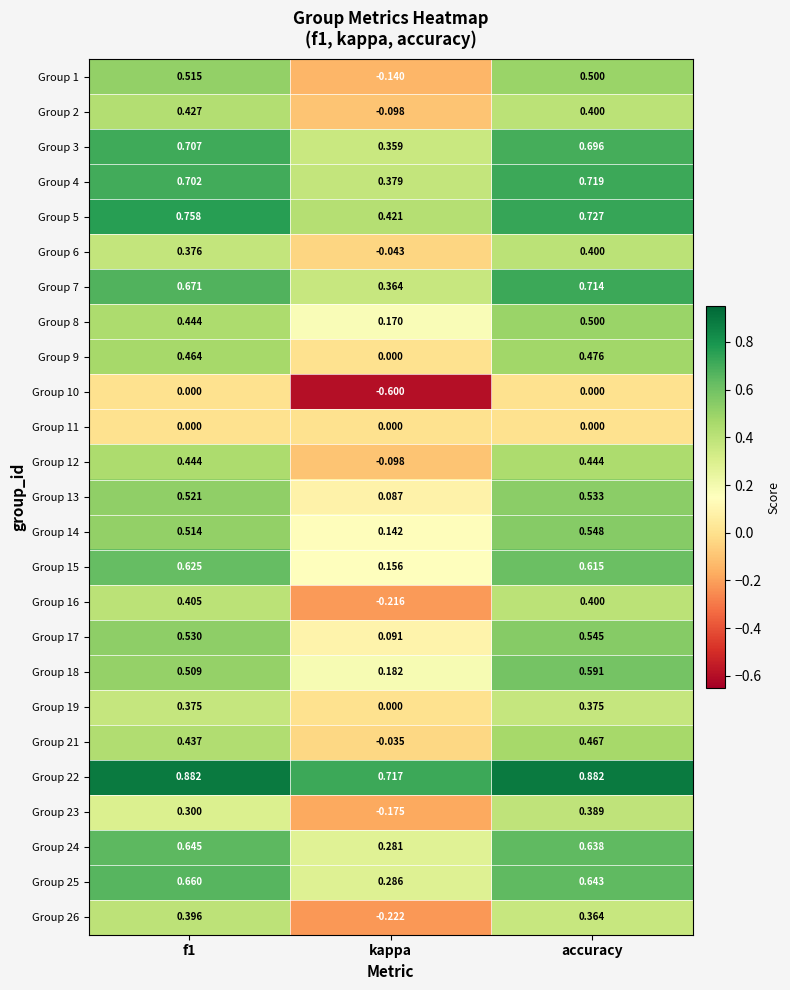

At which category does the chart reach its minimum across all series?

kappa